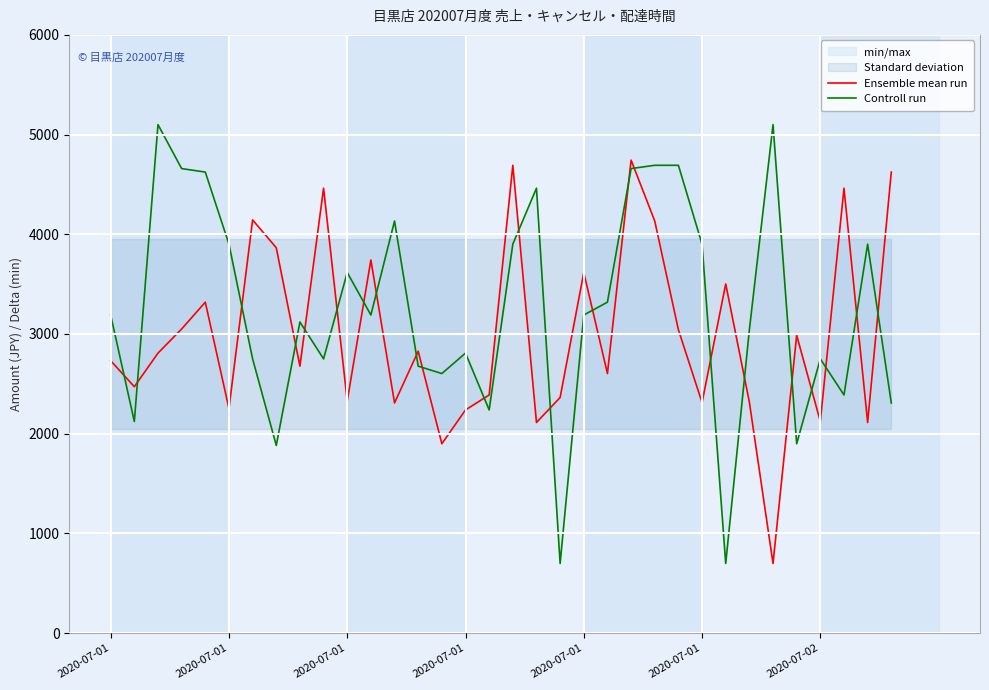

Reading left to right, extract all data points from this chart.

Ensemble mean run: 2732	2471	2808	3050	3319	2252	4144	3865	2677	4462	2328	3742	2308	2827	1899	2238	2388	4692	2112	2363	3617	2603	4744	4133	3042	2312	3502	2316	698	2987	2122	4462	2112	4624
Controll run: 3190	2122	5100	4659	4624	3901	2750	1882	3120	2750	3617	3190	4133	2677	2603	2808	2238	3901	4462	698	3190	3319	4659	4692	4692	3901	698	3042	5100	1899	2750	2388	3901	2308